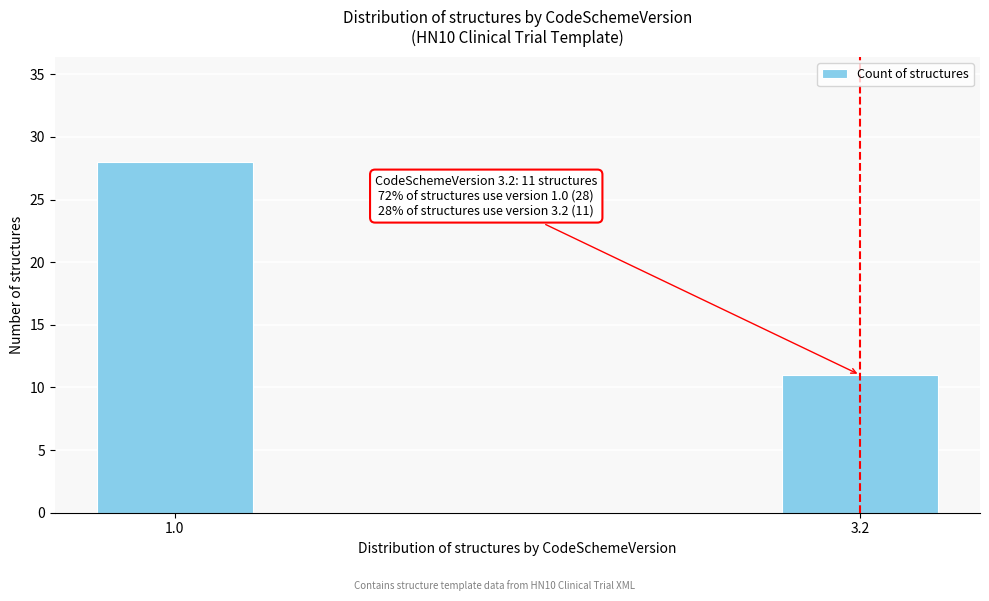

Reading left to right, what are all the values shown in this chart?

1.0=28	3.2=11